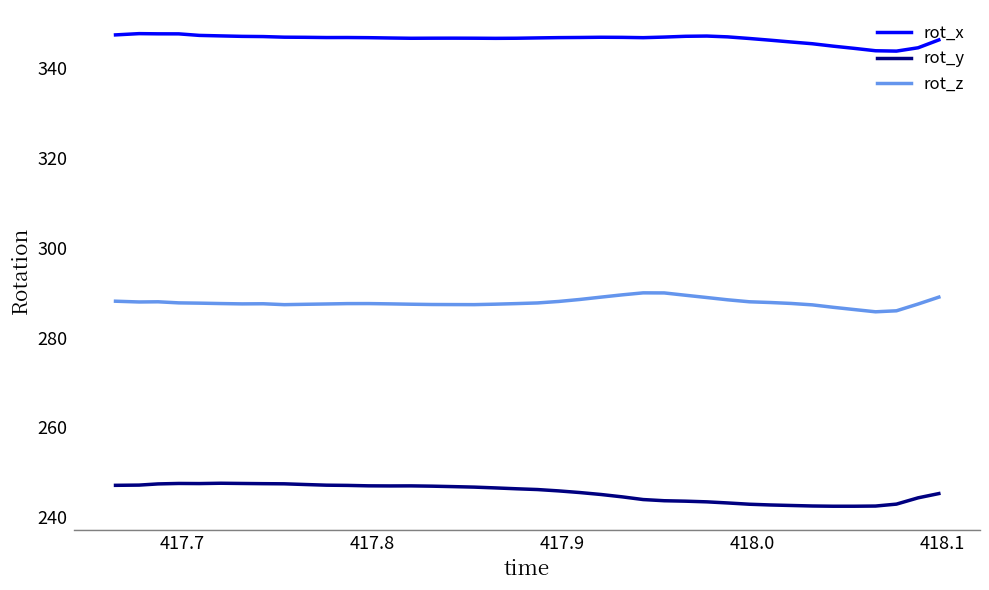

List the series in order of their overall mean, highest first.

rot_x, rot_z, rot_y